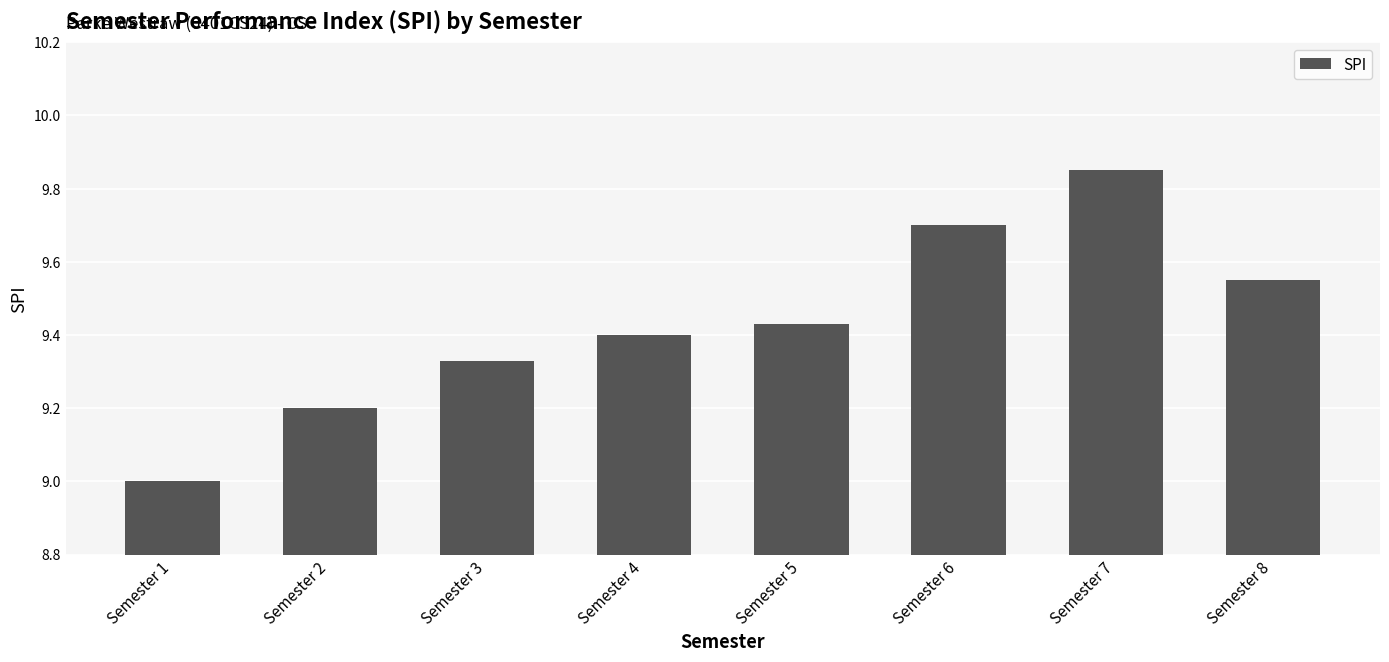

What is the change in value from Semester 5 to Semester 7?

+0.4